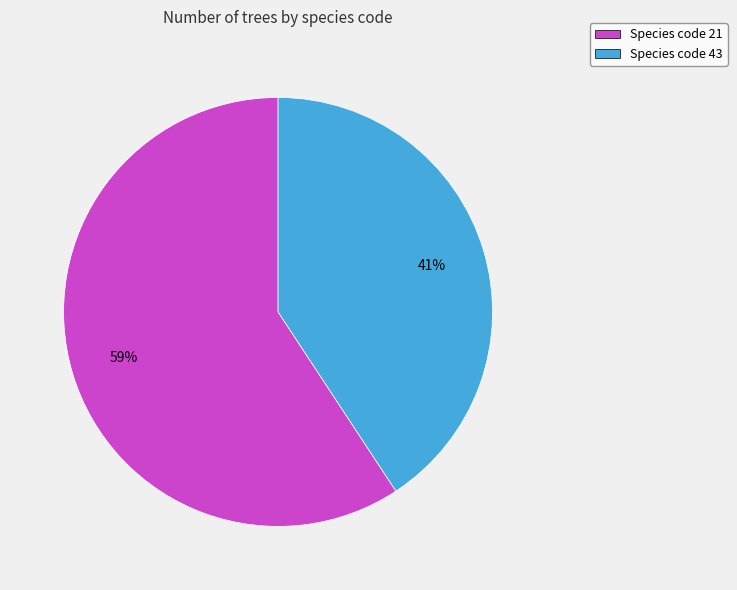

Which has a higher value, Species code 43 or Species code 21?

Species code 21